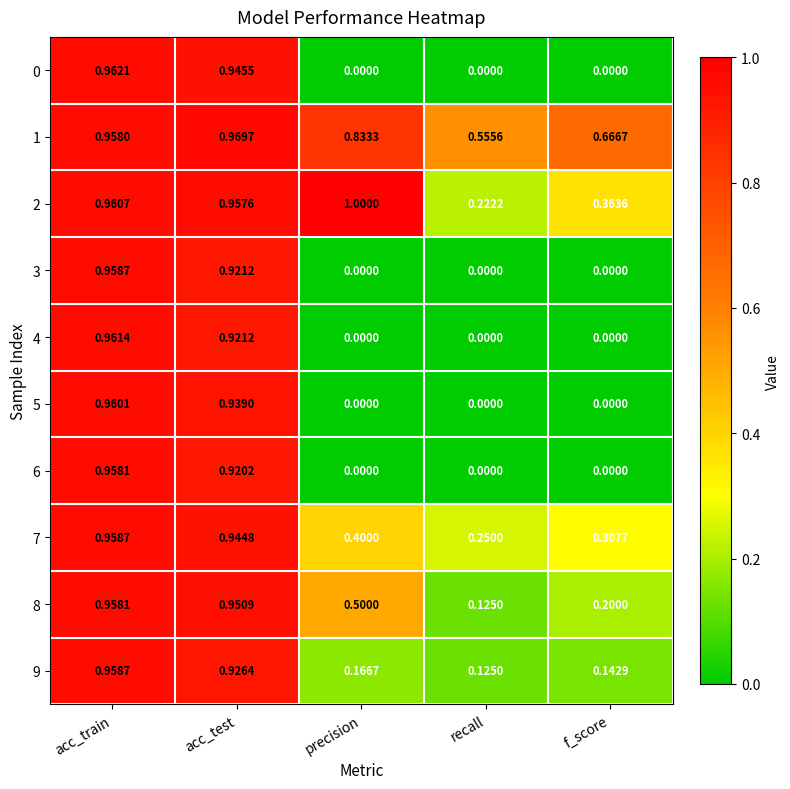

How many data points does each series have?

5